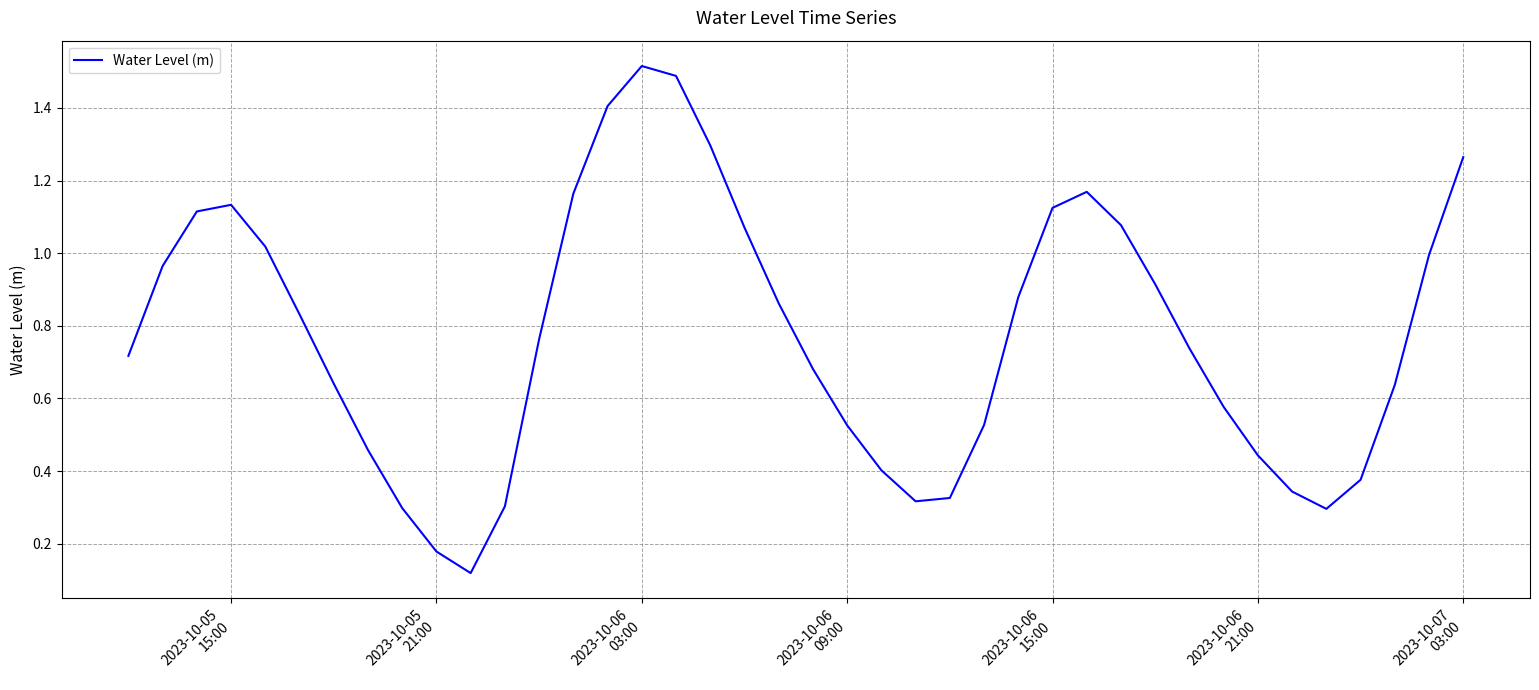

What is the difference between the second highest and minimum values?

1.4